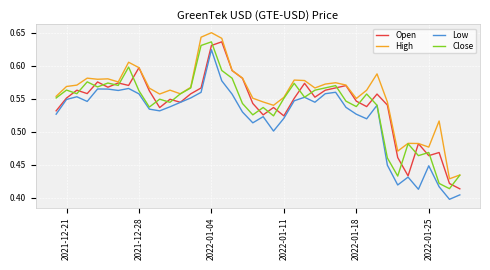

After their last crossing, which series has the higher values: Open or Close?

Close